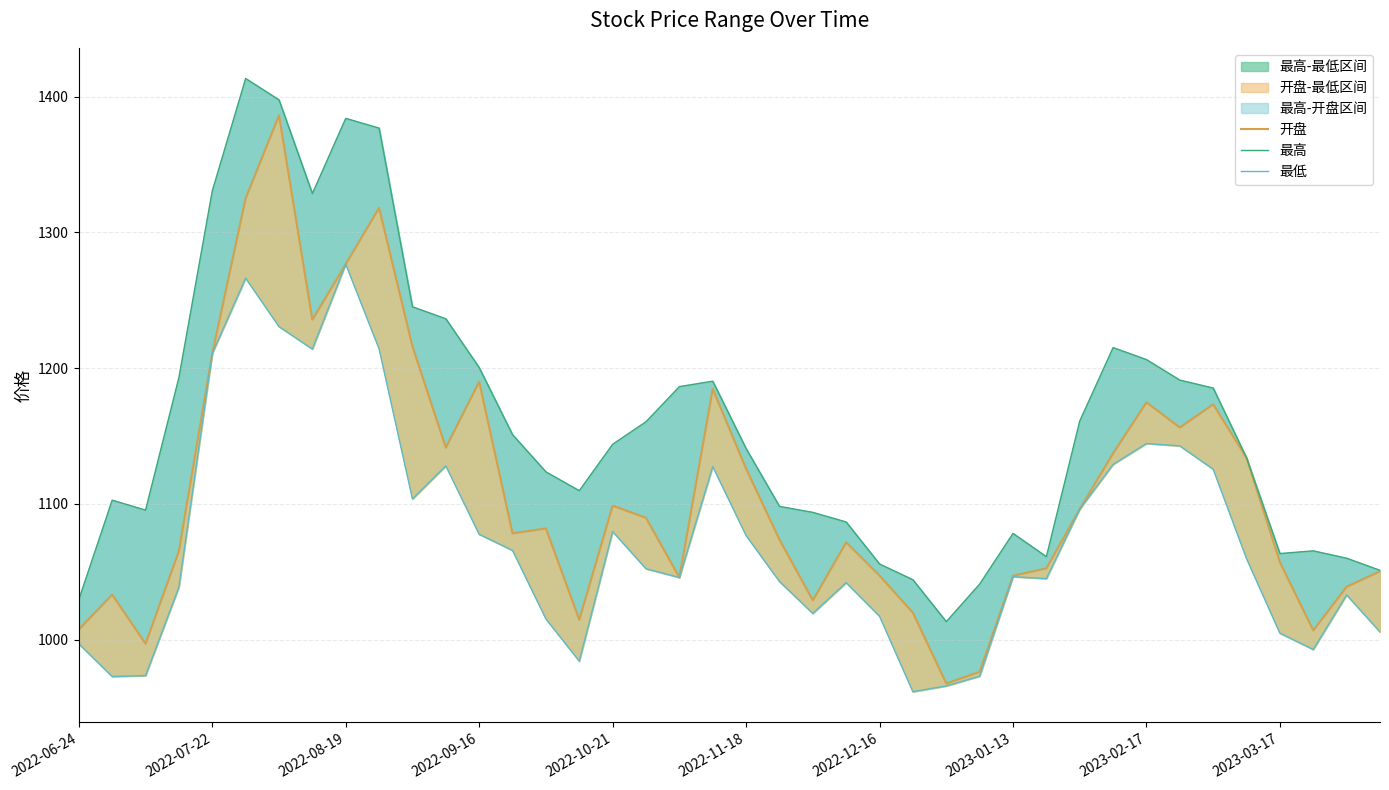

How many lines are shown in the chart?

3